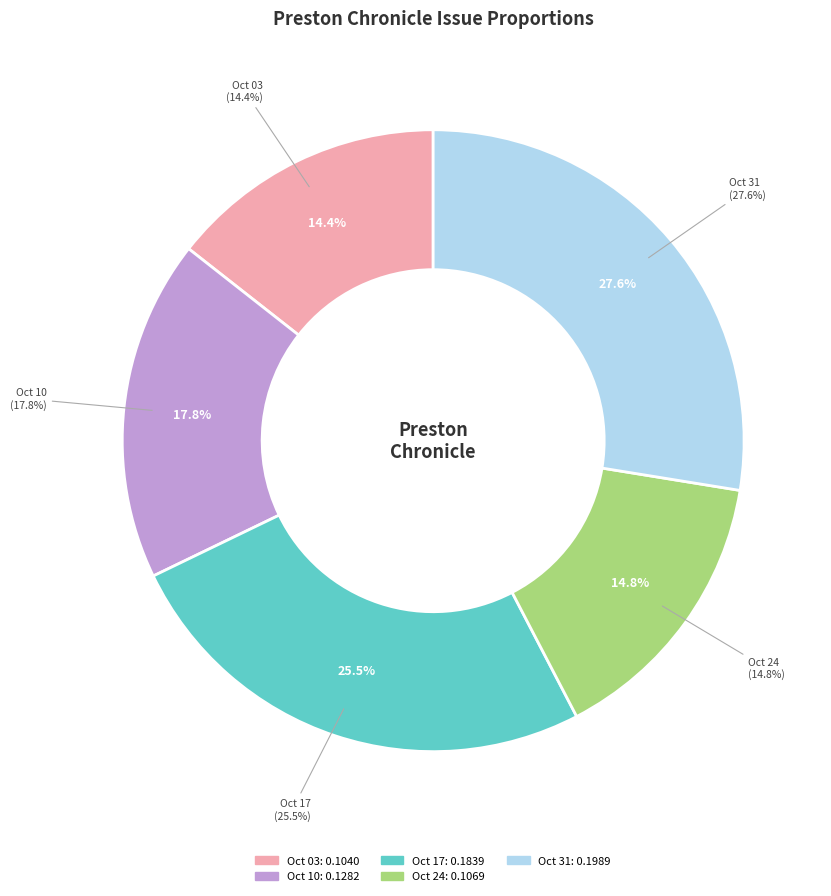

Is there a majority slice in this chart?

No